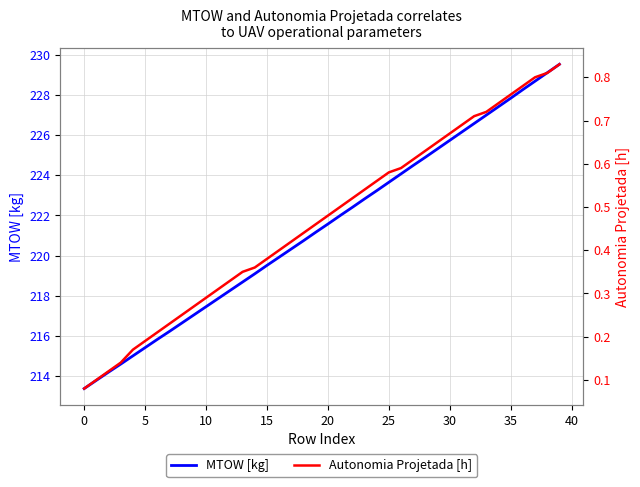

How many lines are shown in the chart?

2